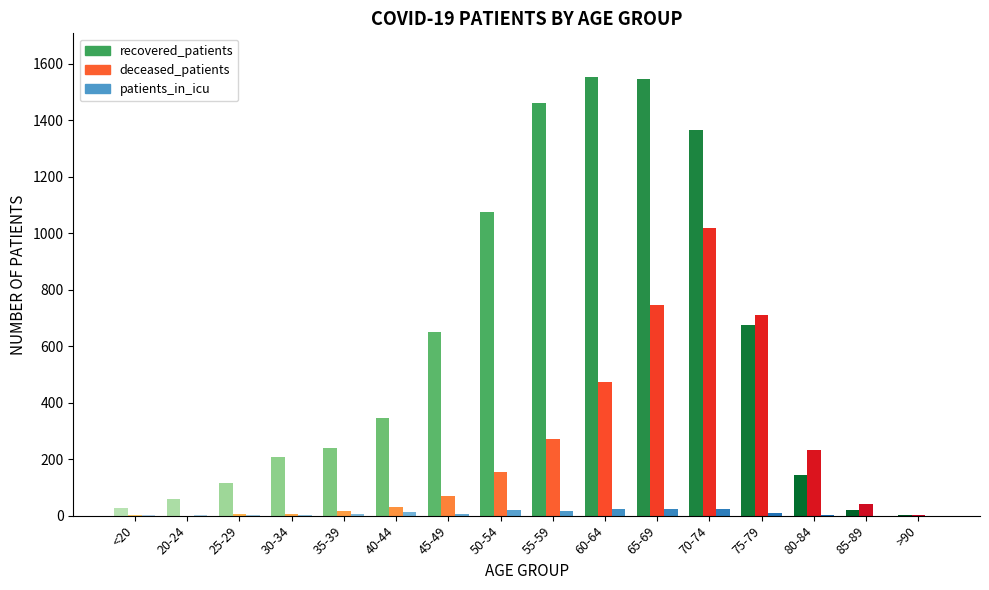

What are all the series names shown in the legend?

recovered_patients, deceased_patients, patients_in_icu